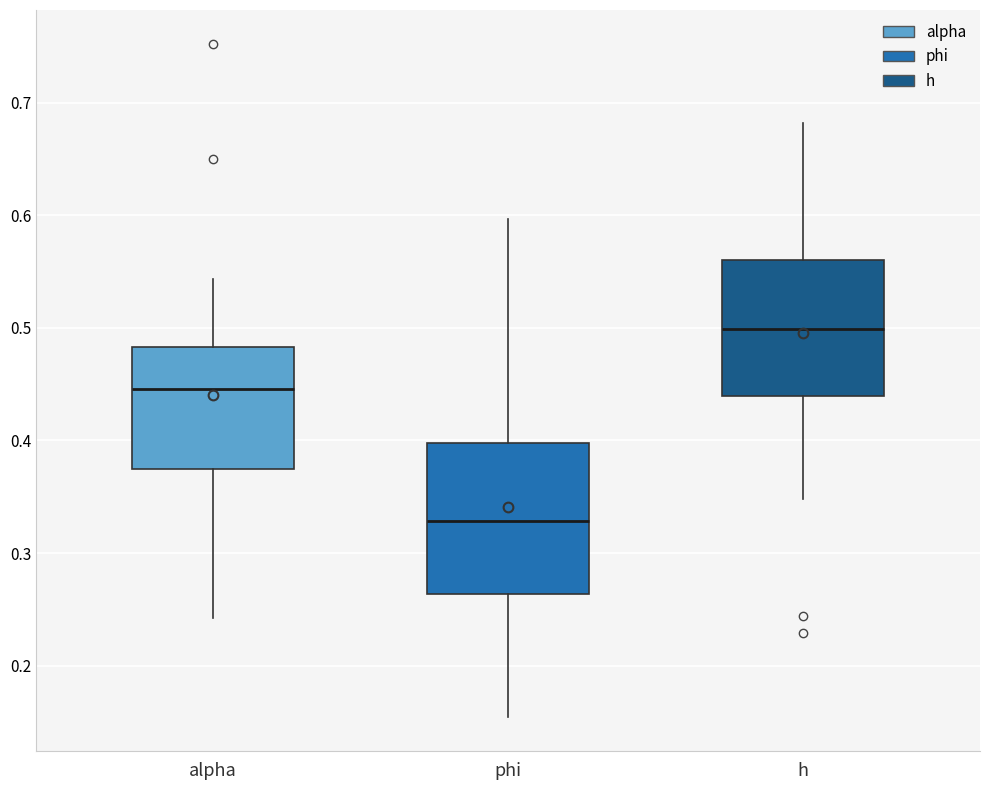

Reading left to right, transcribe this box plot: for each box, give where its median line is, the range the box spans, and where its two whiskers end, as read against the y-axis. The values are not printed on the chart, so give them approximately, as read against the axis.

alpha: median 0.45, box 0.37 to 0.48, whiskers 0.24 to 0.54
phi: median 0.33, box 0.26 to 0.40, whiskers 0.15 to 0.60
h: median 0.50, box 0.44 to 0.56, whiskers 0.35 to 0.68